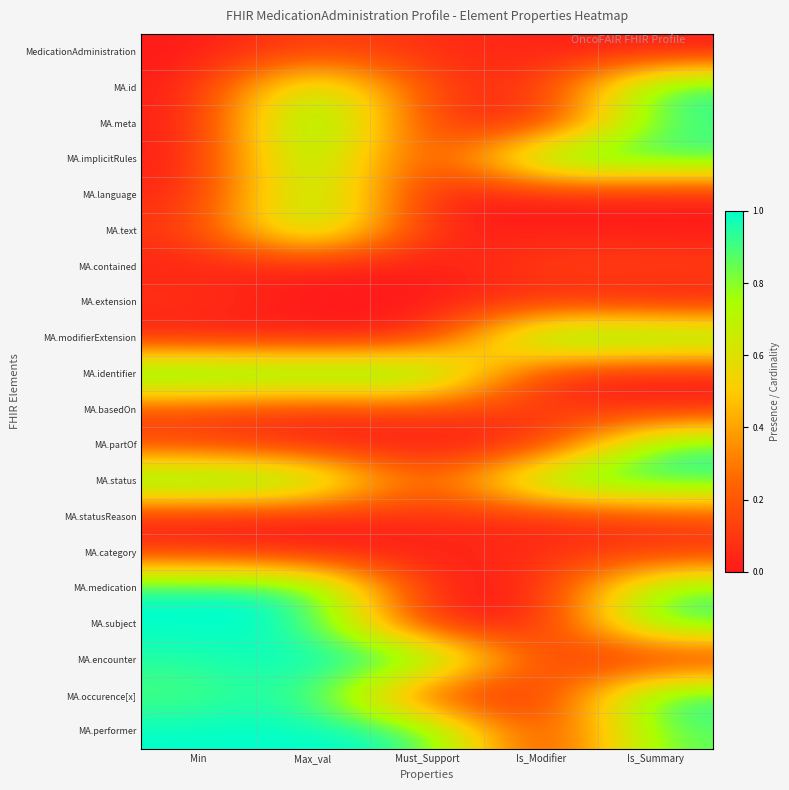

List the series in order of their peak value, highest first.

MA.id, MA.meta, MA.modifierExtension, MA.identifier, MA.medication, MA.subject, MA.encounter, MA.occurence[x], MA.performer, MA.implicitRules, MA.status, MA.partOf, MA.text, MA.language, MA.statusReason, MA.basedOn, MA.contained, MedicationAdministration, MA.category, MA.extension